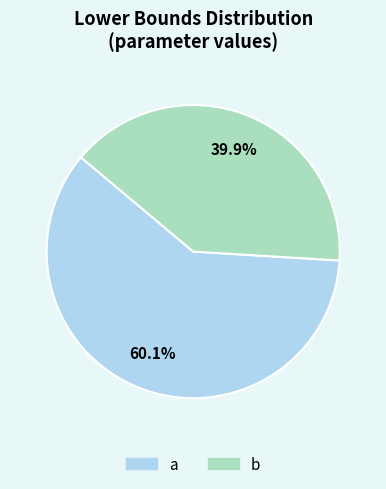

Does a account for over 50% of the chart?

Yes